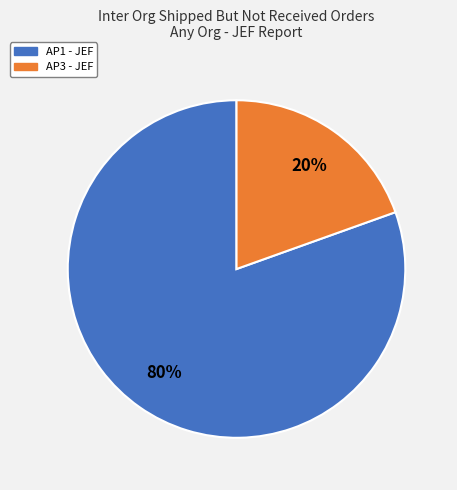

Is there any slice that represents more than half of the pie?

Yes